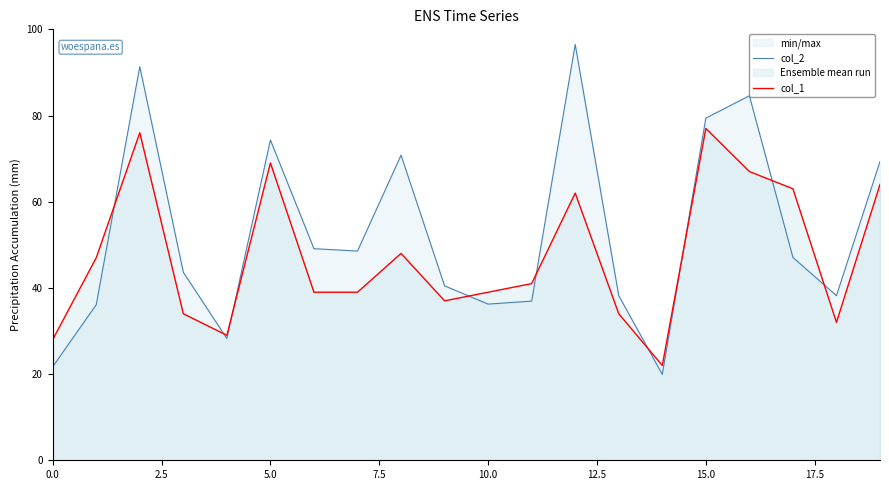

What is the difference between the maximum and minimum values in the col_1 series?

55.0